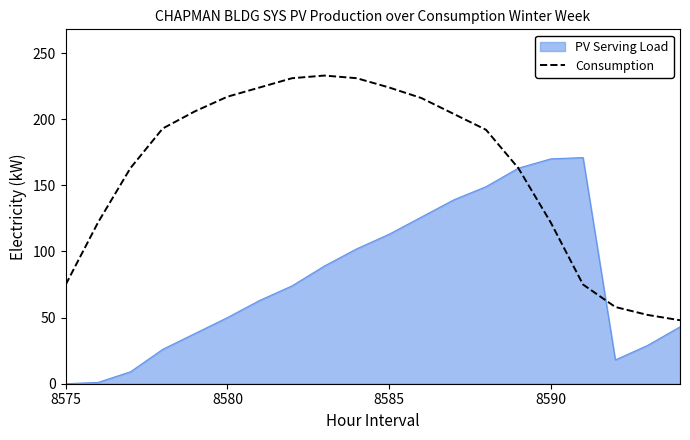

Which series has the largest total across all categories?

Consumption